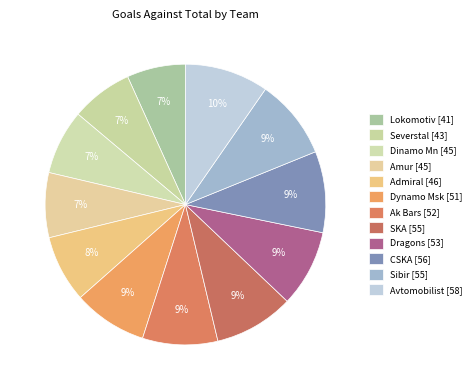

Count the number of slices in the pie.

12